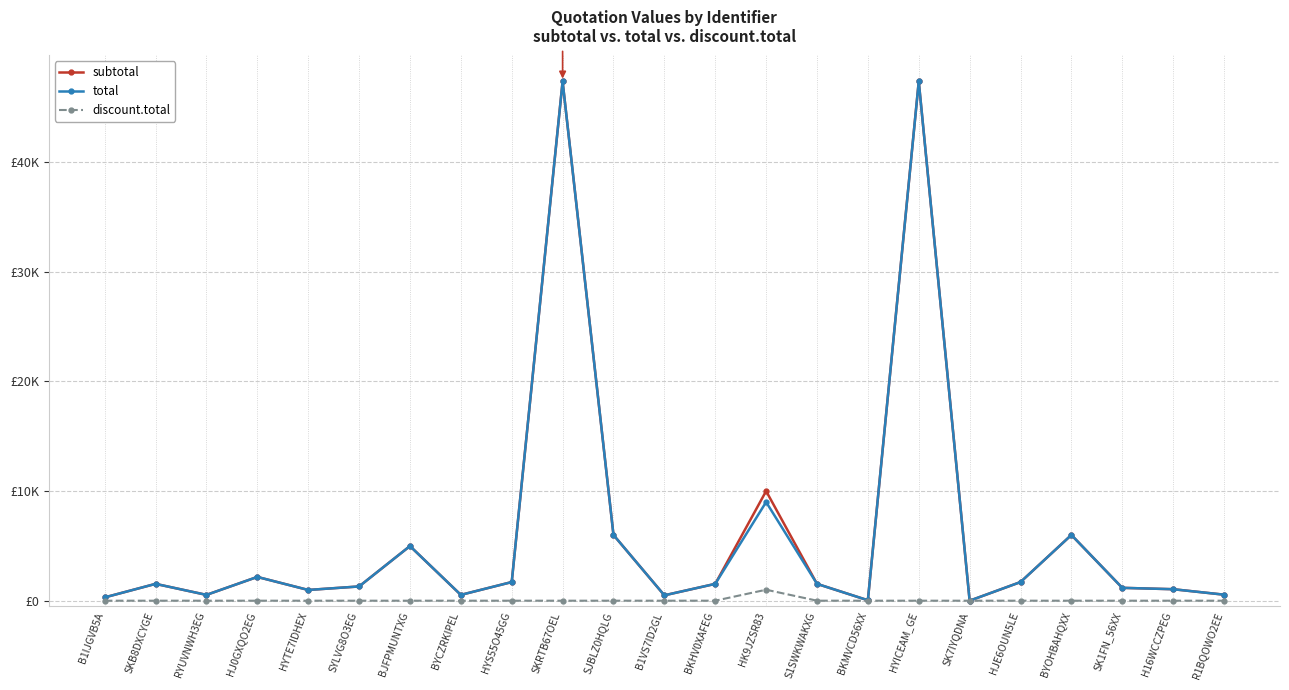

What is the value of the total point at the 12th from the left?

490.4